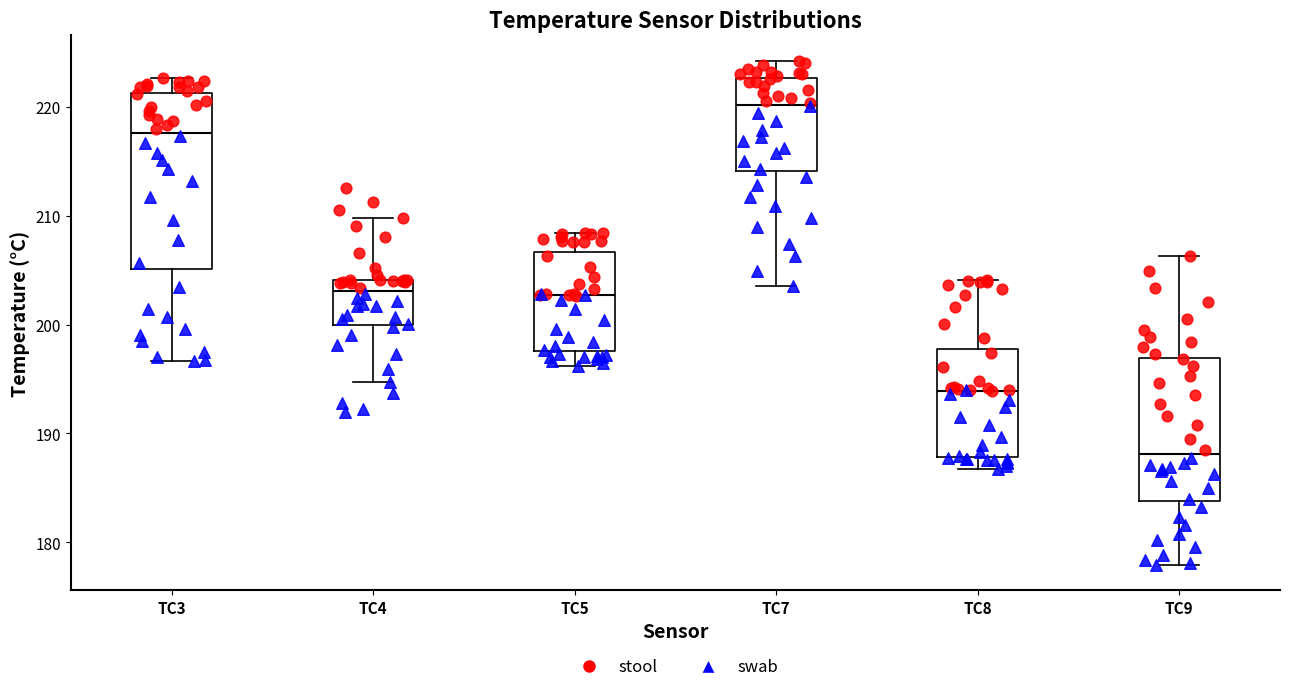

Which box's median line is the lowest?

TC9